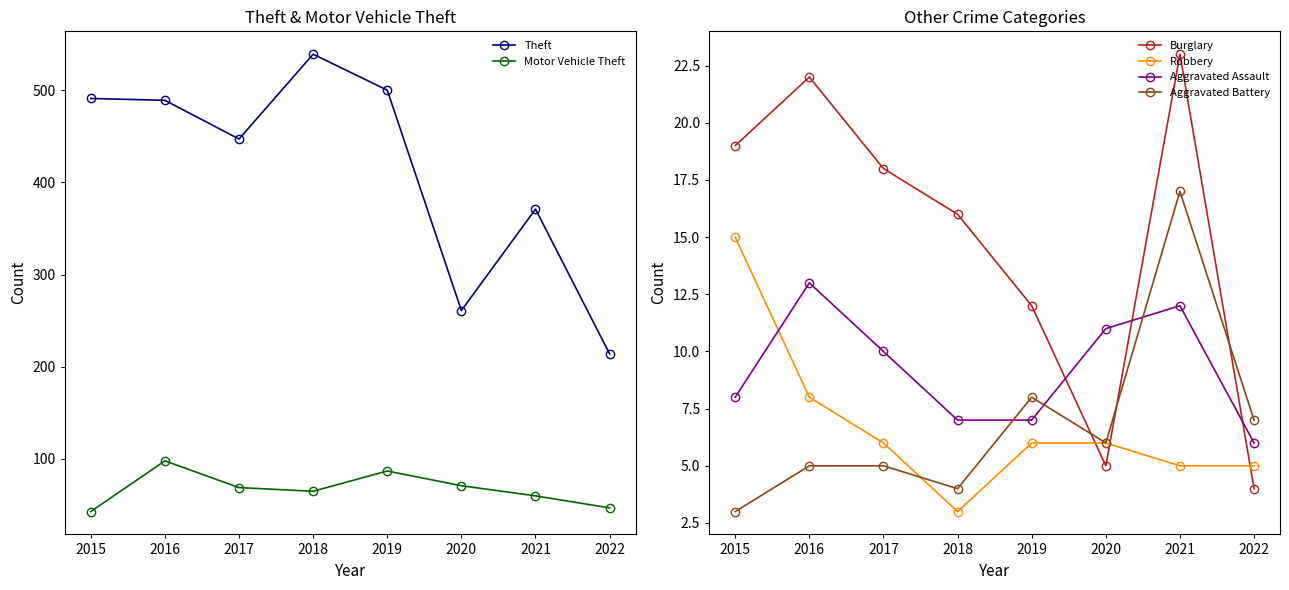

Reading left to right, what are all the values shown in this chart?

Theft: 2015=491	2016=489	2017=447	2018=539	2019=500	2020=261	2021=371	2022=214
Motor Vehicle Theft: 2015=43	2016=98	2017=69	2018=65	2019=87	2020=71	2021=60	2022=47
Burglary: 2015=19	2016=22	2017=18	2018=16	2019=12	2020=5	2021=23	2022=4
Robbery: 2015=15	2016=8	2017=6	2018=3	2019=6	2020=6	2021=5	2022=5
Aggravated Assault: 2015=8	2016=13	2017=10	2018=7	2019=7	2020=11	2021=12	2022=6
Aggravated Battery: 2015=3	2016=5	2017=5	2018=4	2019=8	2020=6	2021=17	2022=7